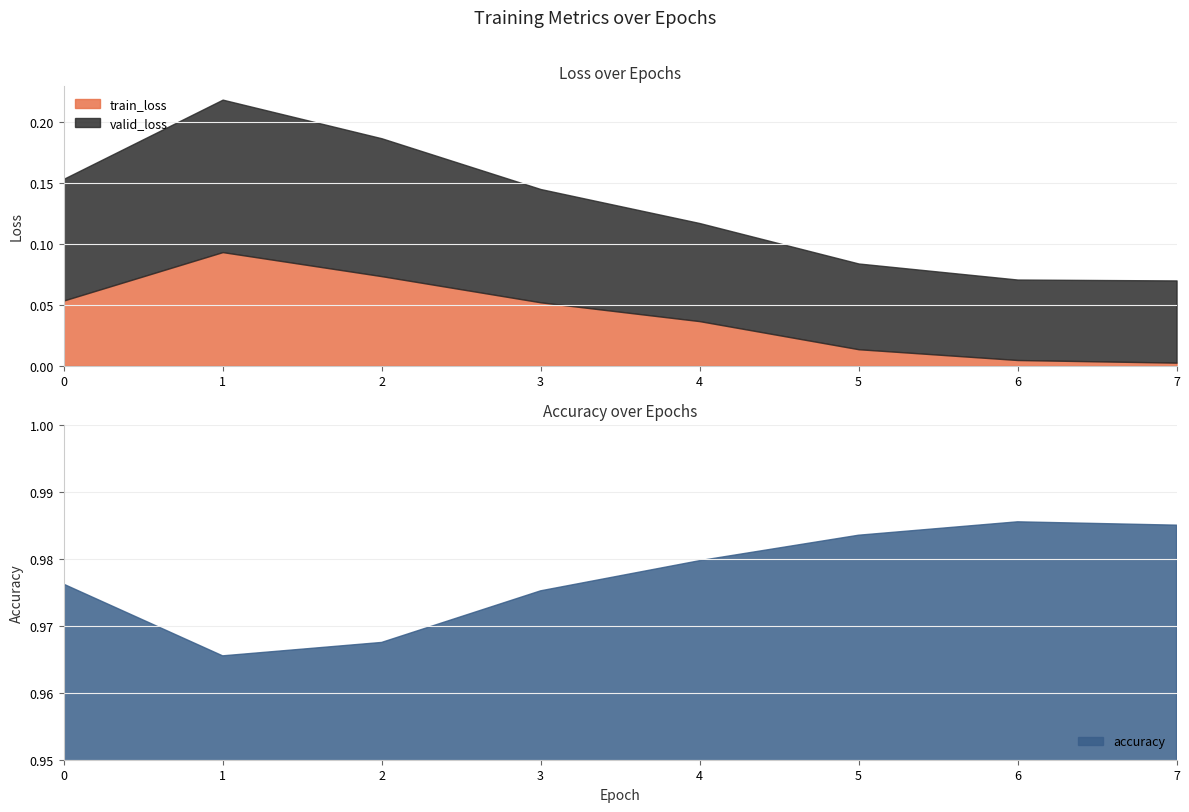

List the series in order of their peak value, lowest first.

train_loss, valid_loss, accuracy